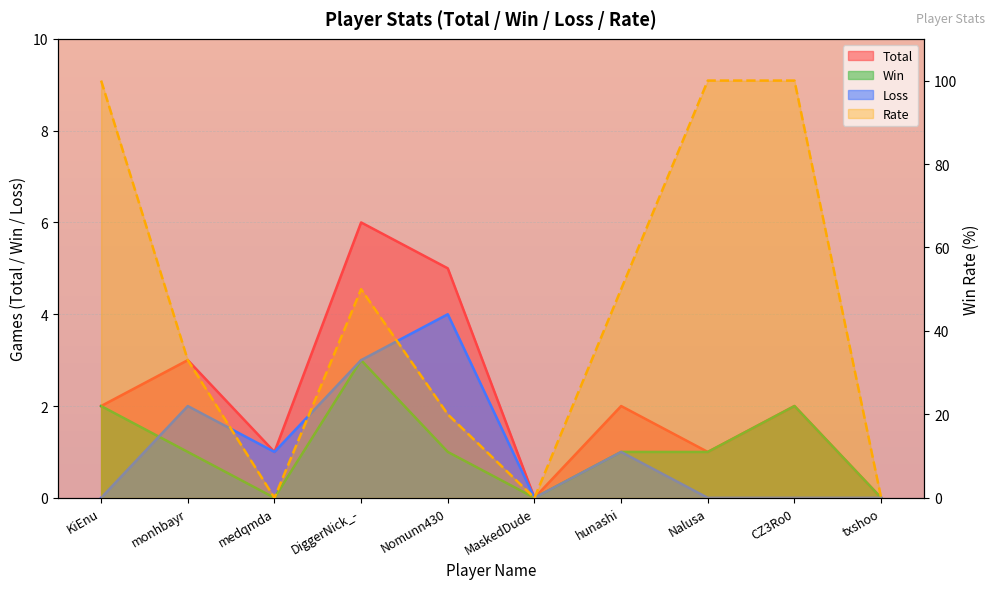

Which series changed the most between Nomunn430 and txshoo?

Rate